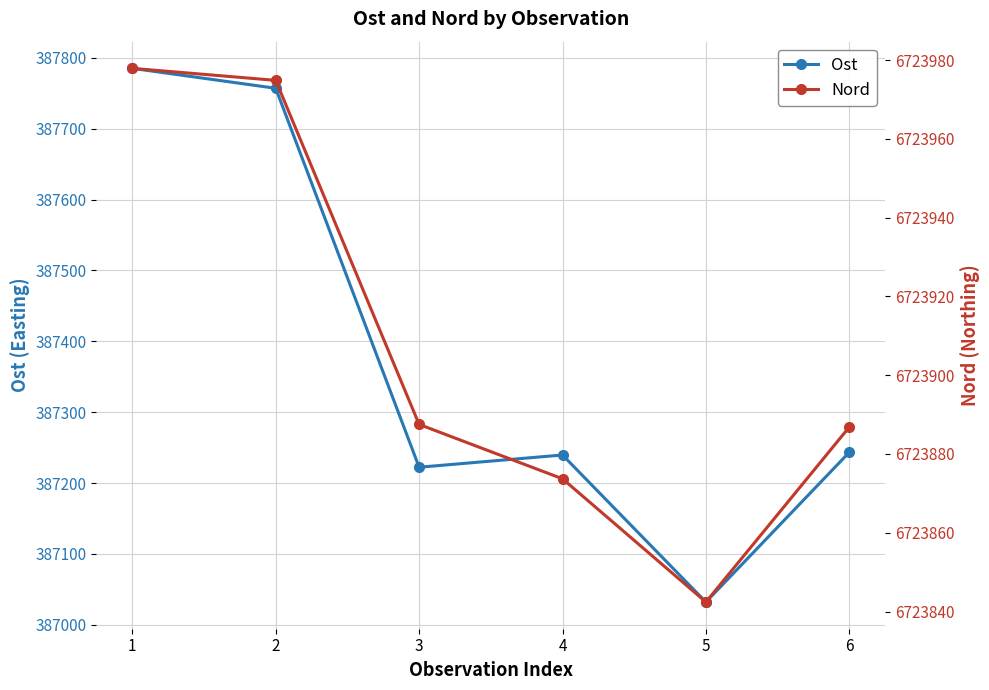

True or false: Ost and Nord intersect in this chart.

False